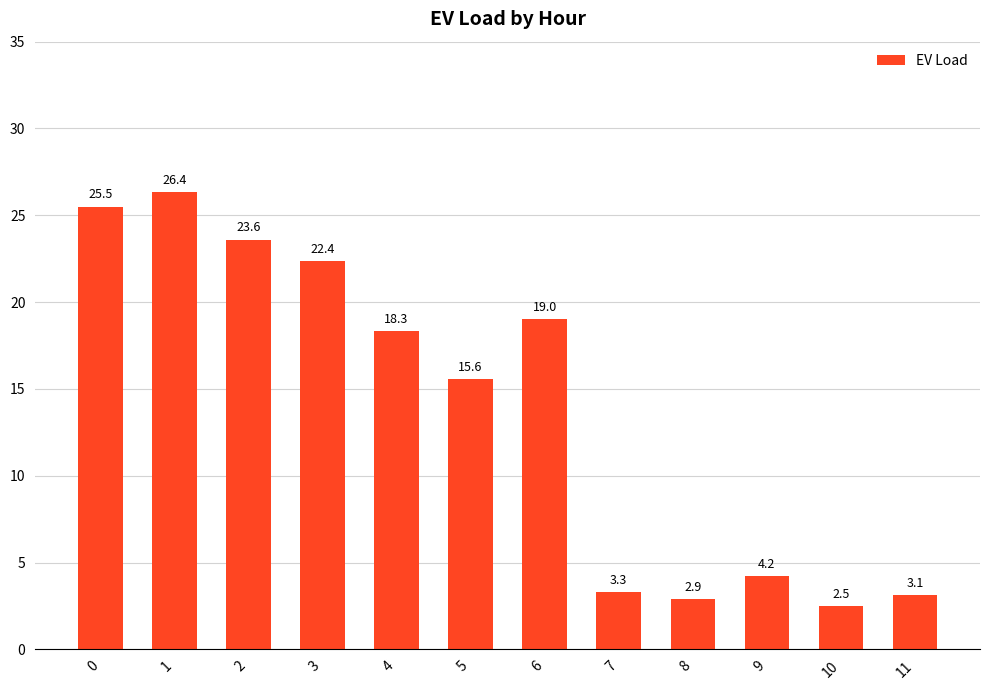

Where is the data nearest to the value 14?

5